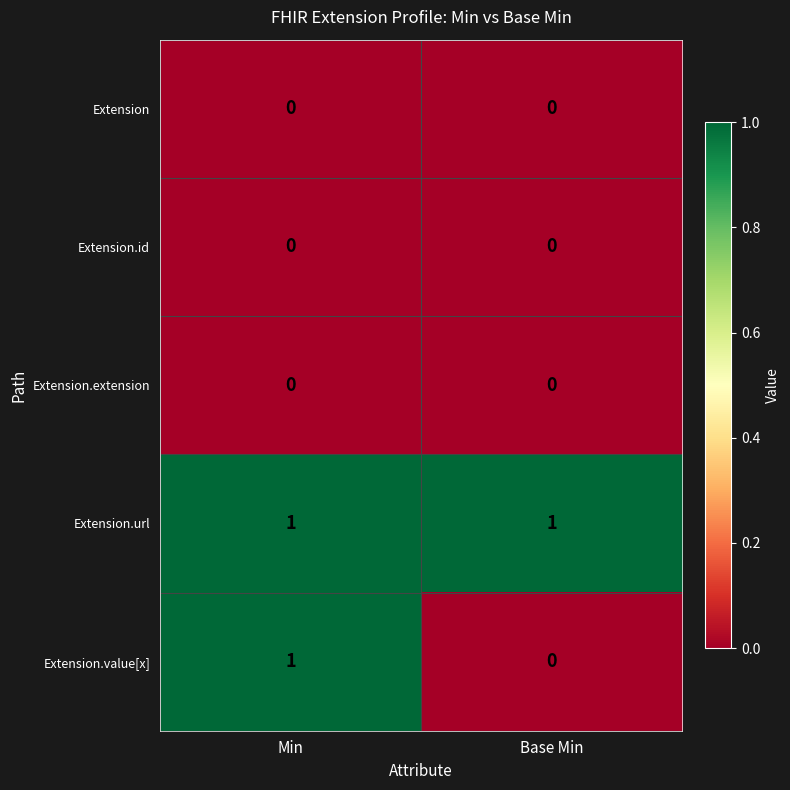

At which label does Extension.value[x] reach its peak?

Min